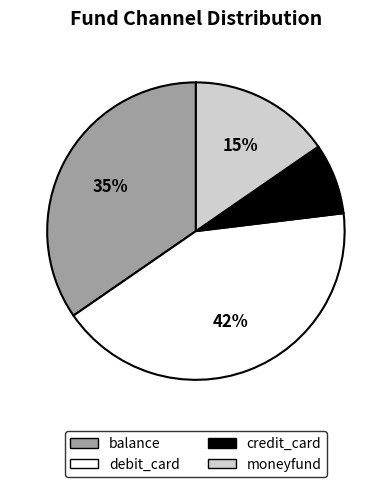

Rank the categories by value from lowest to highest.

credit_card, moneyfund, balance, debit_card